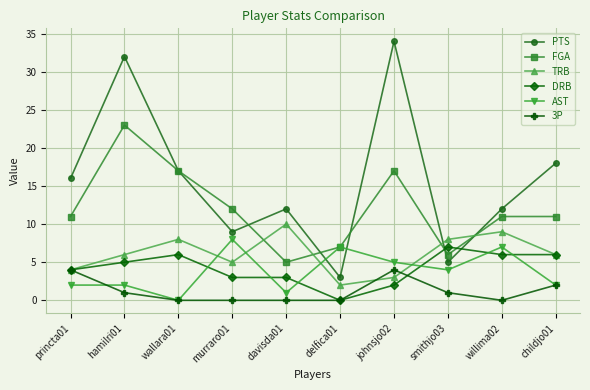

What is the label of the 1st point from the right?

childjo01